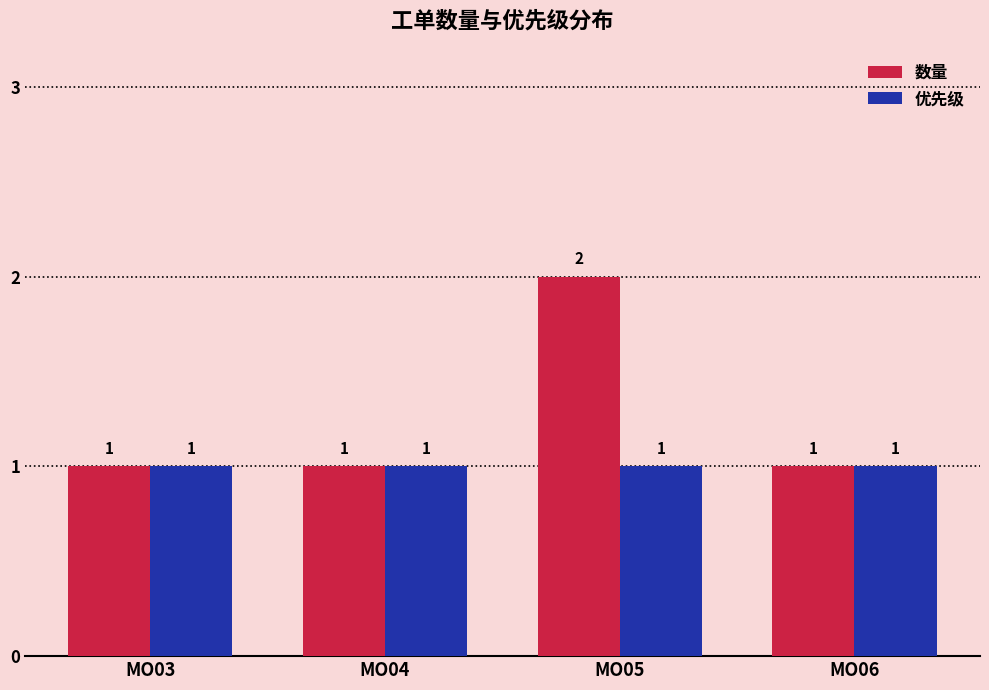

What is the greatest value displayed?

2